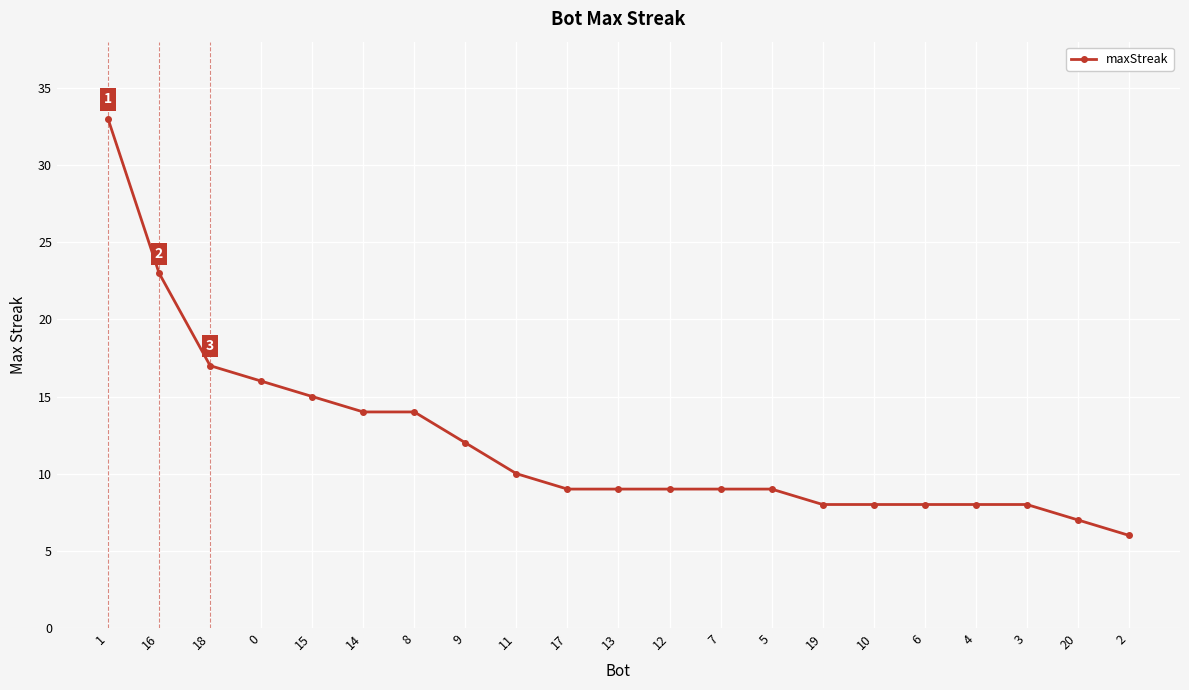

Which label corresponds to the largest value in the chart?

1